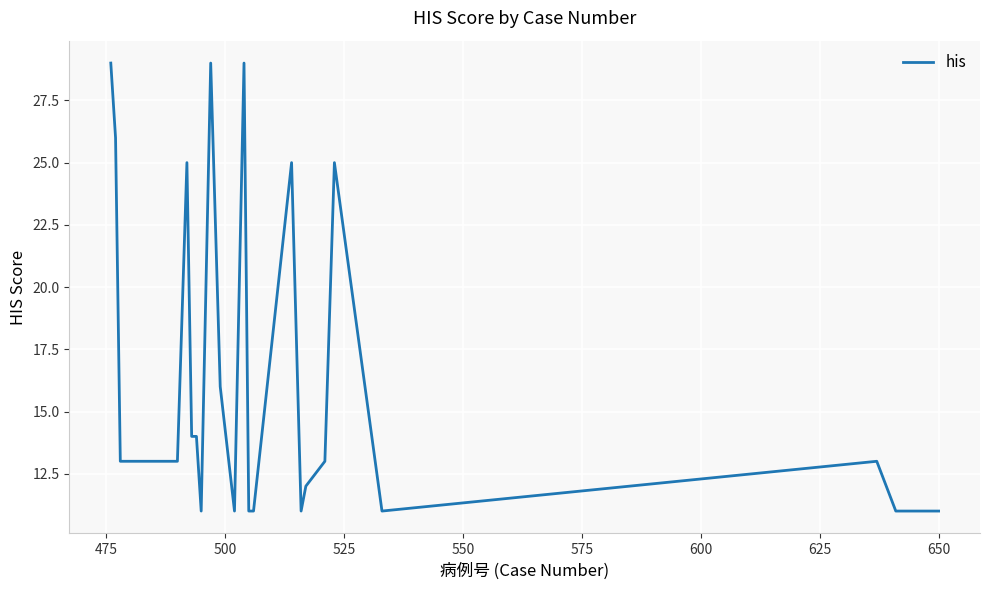

What is the difference between the maximum and minimum values?

18